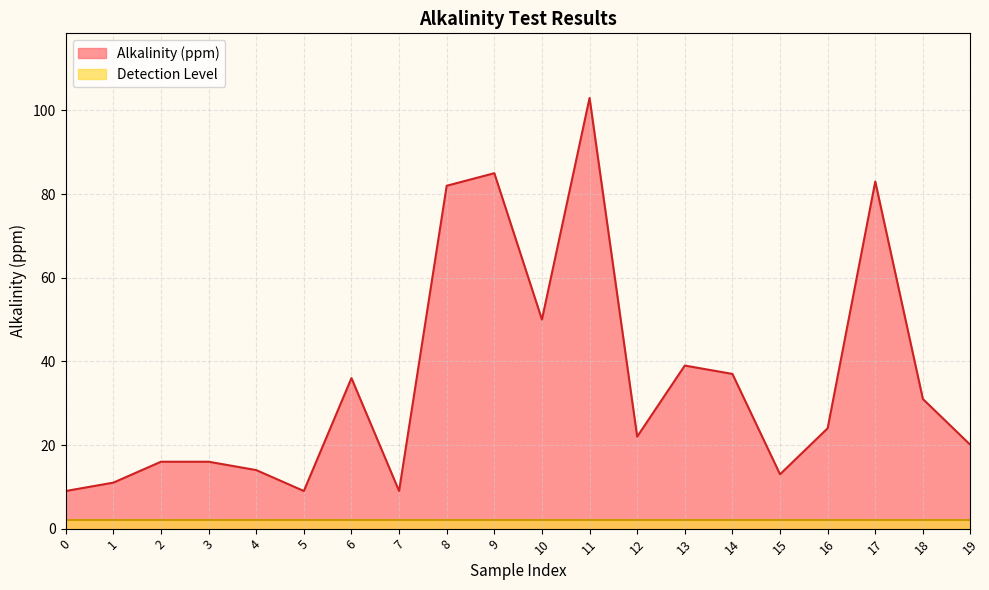

How many lines are shown in the chart?

2